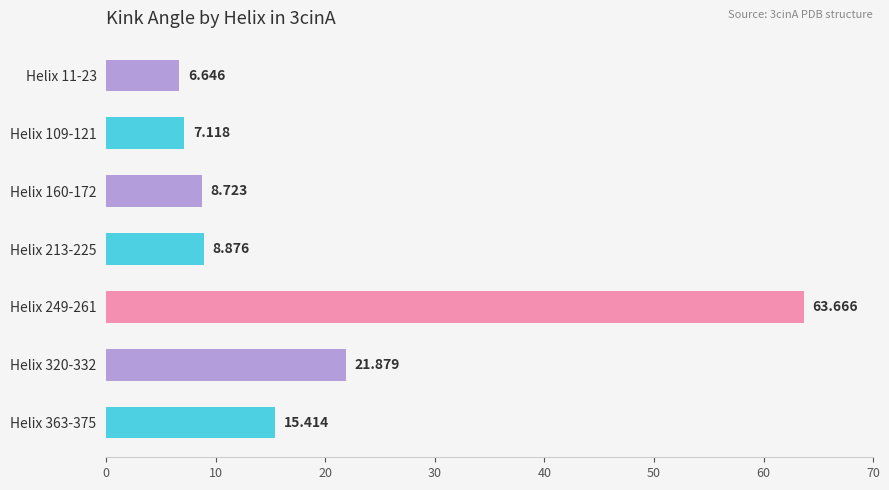

List the labels in order of value, smallest first.

Helix 11-23, Helix 109-121, Helix 160-172, Helix 213-225, Helix 363-375, Helix 320-332, Helix 249-261